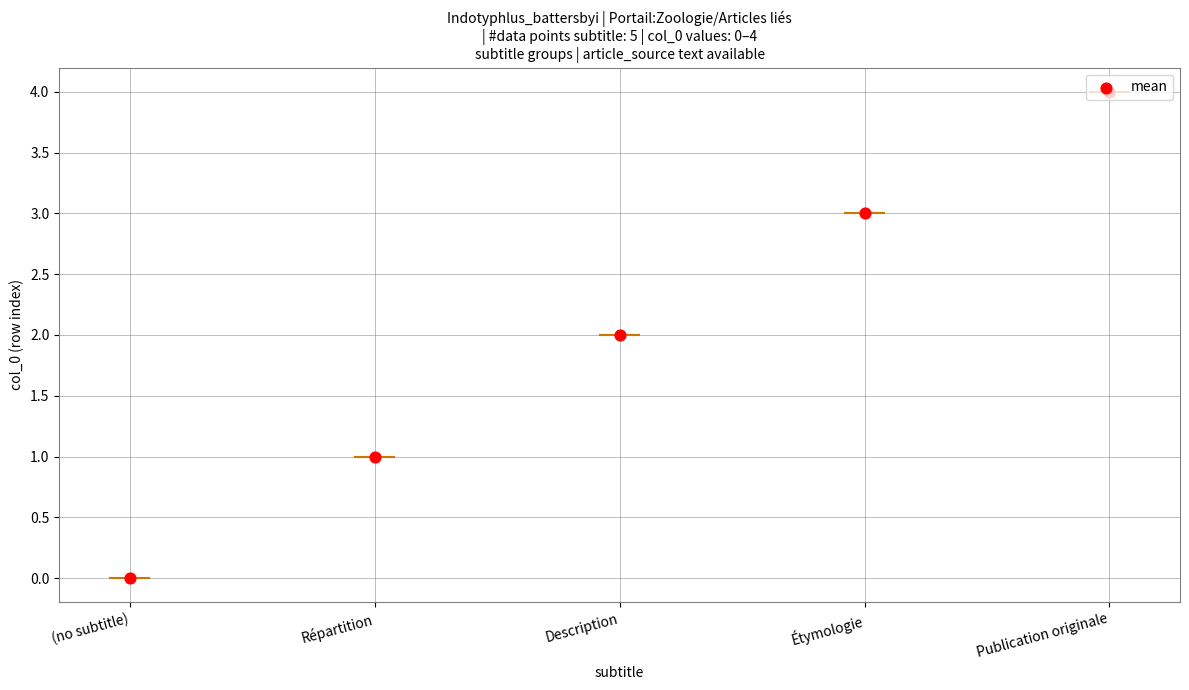

What is the ratio of the value at Répartition to the value at Étymologie?

0.3